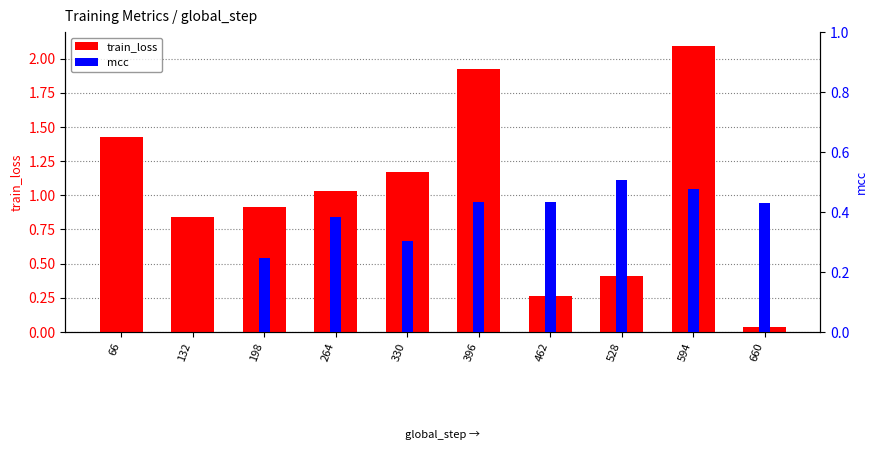

What is the difference between the maximum and second lowest values in the train_loss series?

1.8